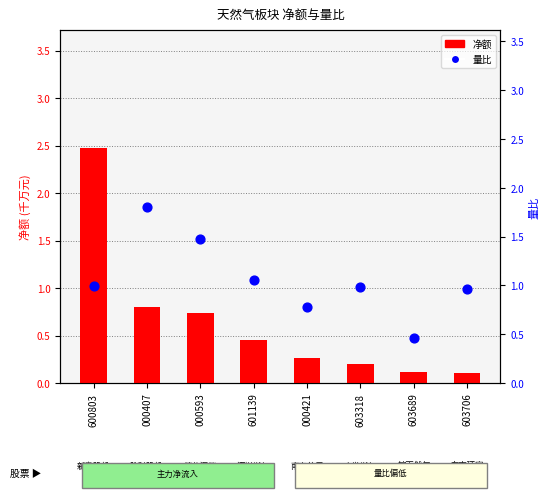

What are all the series names shown in the legend?

净额(千万), 量比